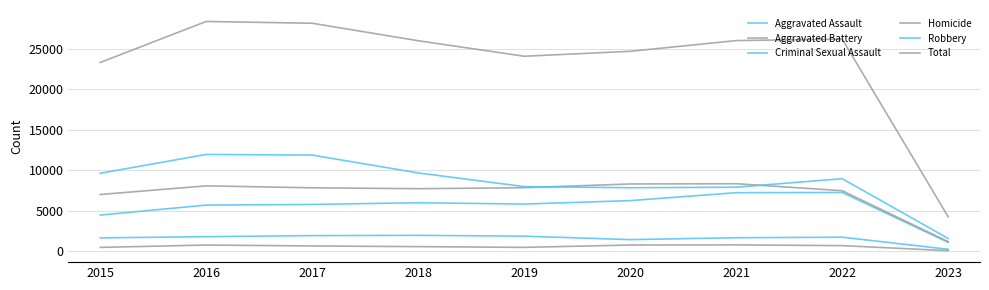

At which category does Homicide reach its first local peak?

2016